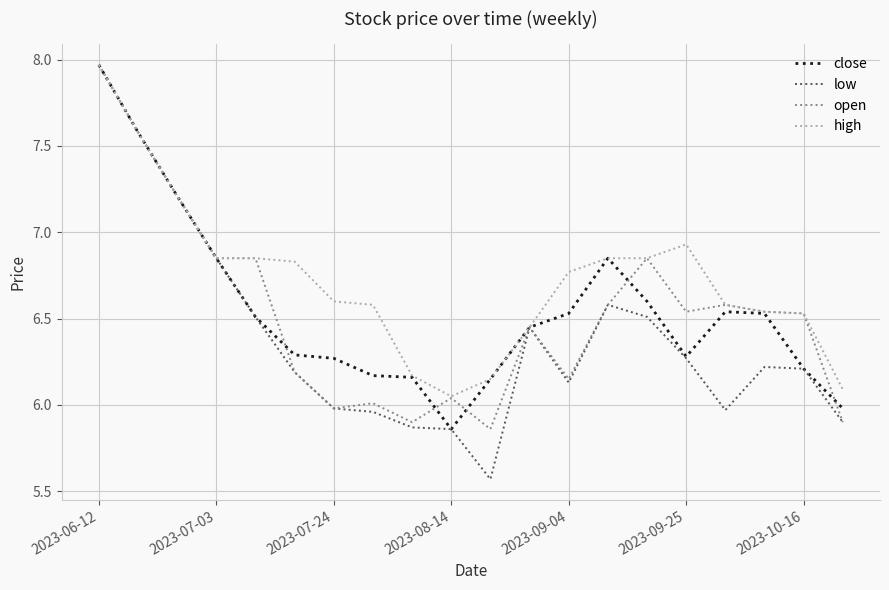

Which series has the widest spread of values?

low